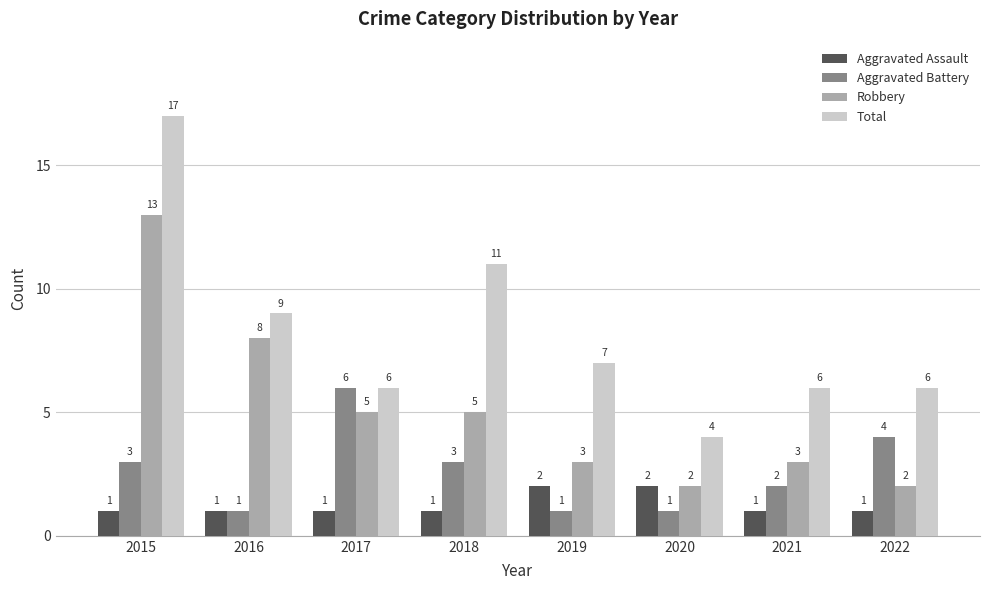

What is the value of the Aggravated Battery bar at the 2nd from the left?

1